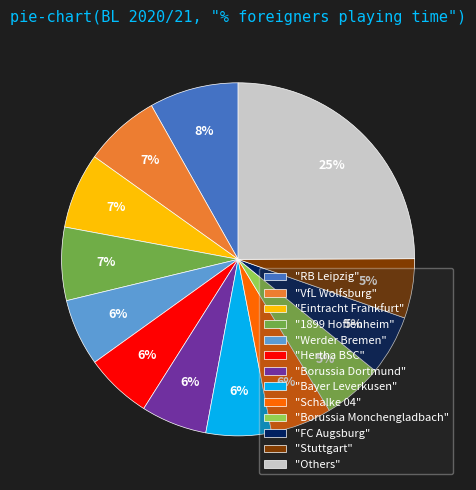

How many slices are in this pie chart?

13